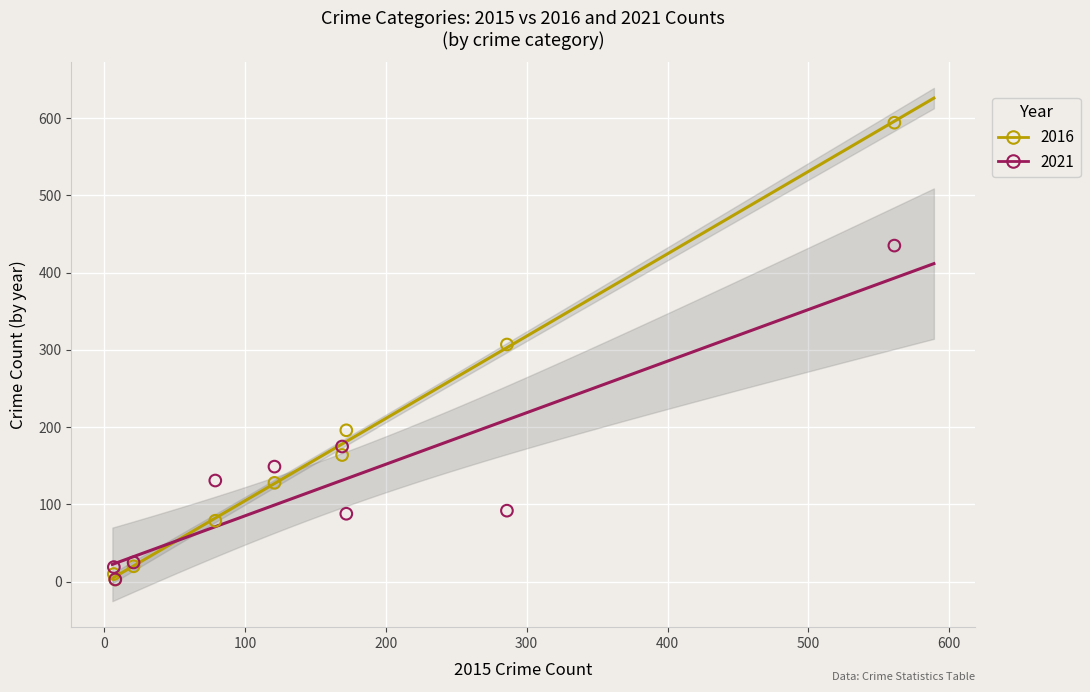

Across all series, what Y value is closest to 298?

307